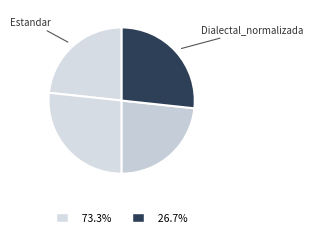

Count the number of slices in the pie.

4